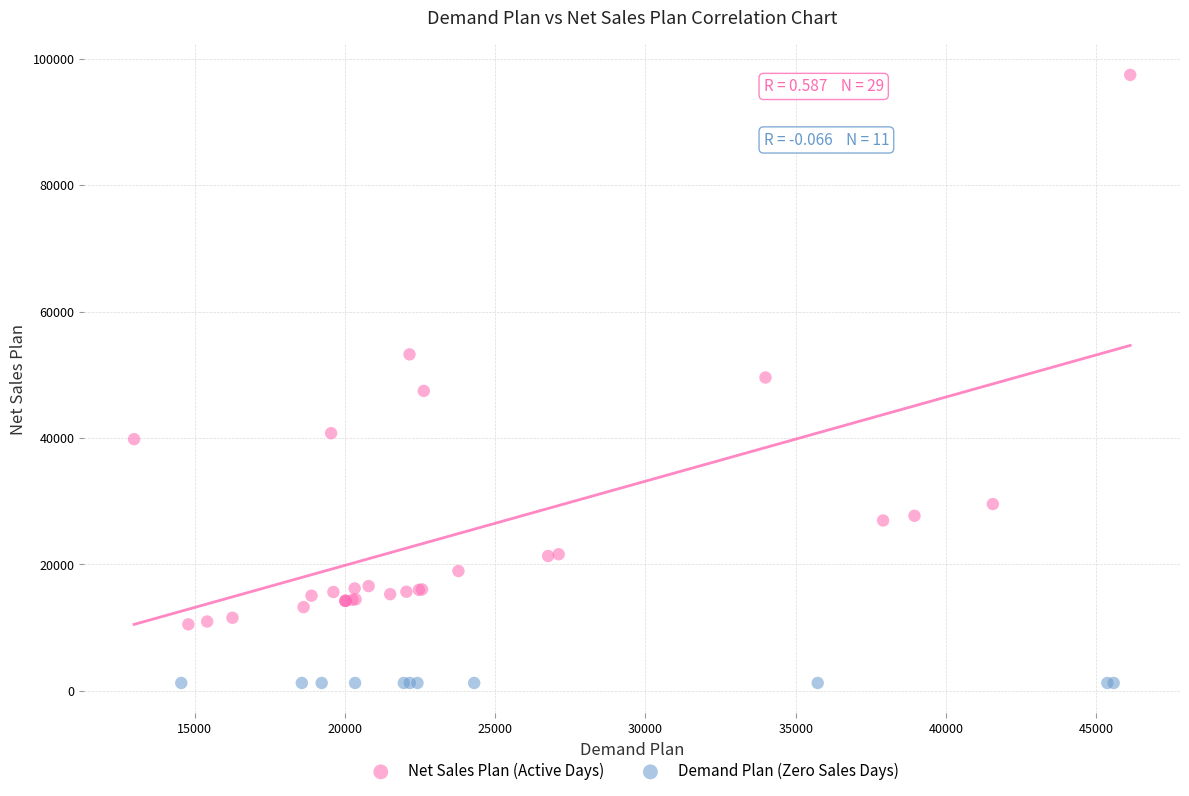

Which series contains the highest Y value?

Net Sales Plan (Active Days)